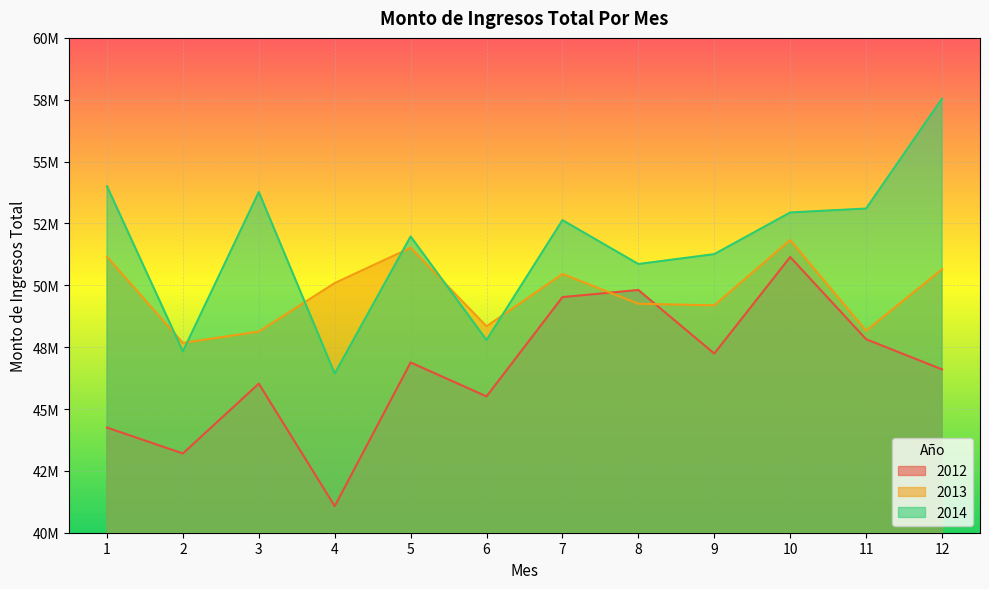

Which series ends up on top after the final intersection of 2013 and 2014?

2014